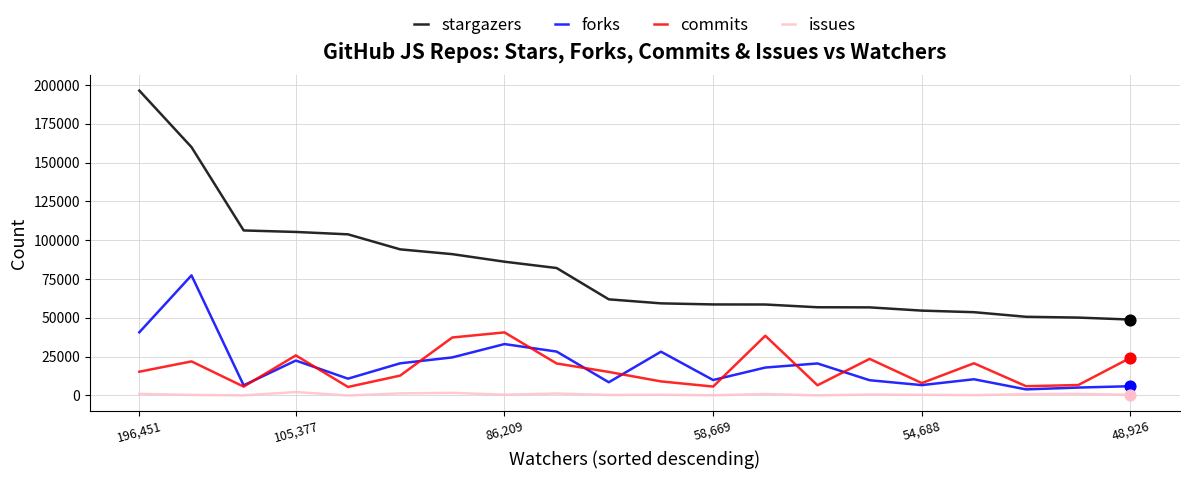

Which series has the largest range (max minus min)?

stargazers